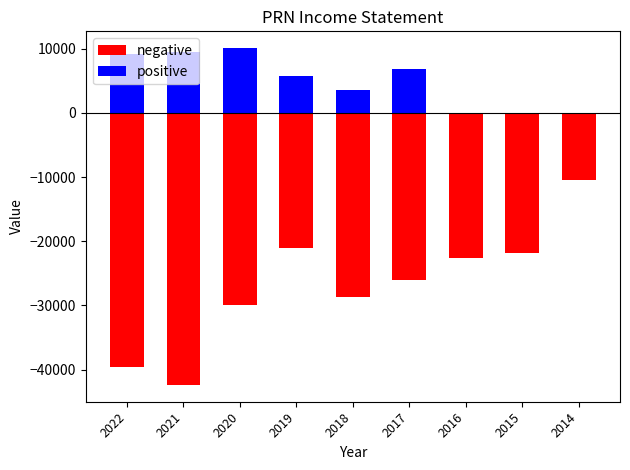

List the series in order of their overall mean, lowest first.

negative, positive